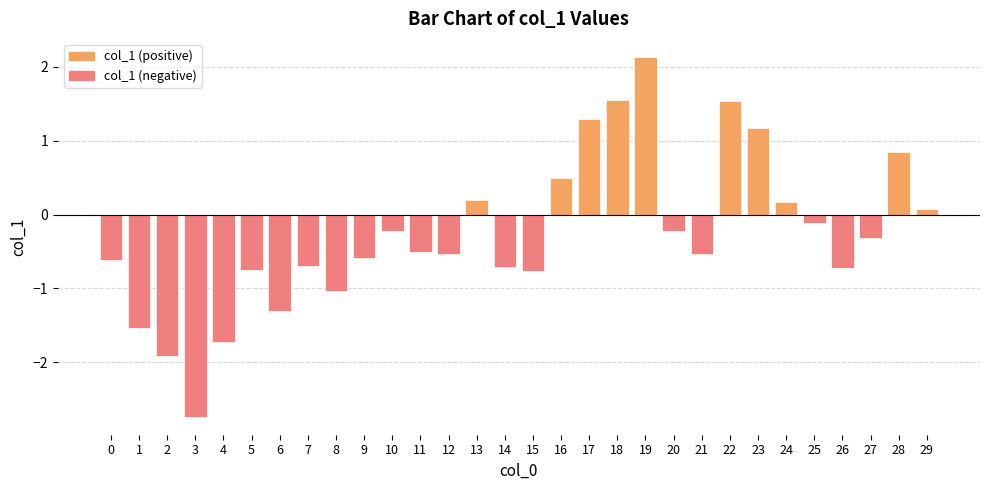

Count the number of data series in this chart.

1